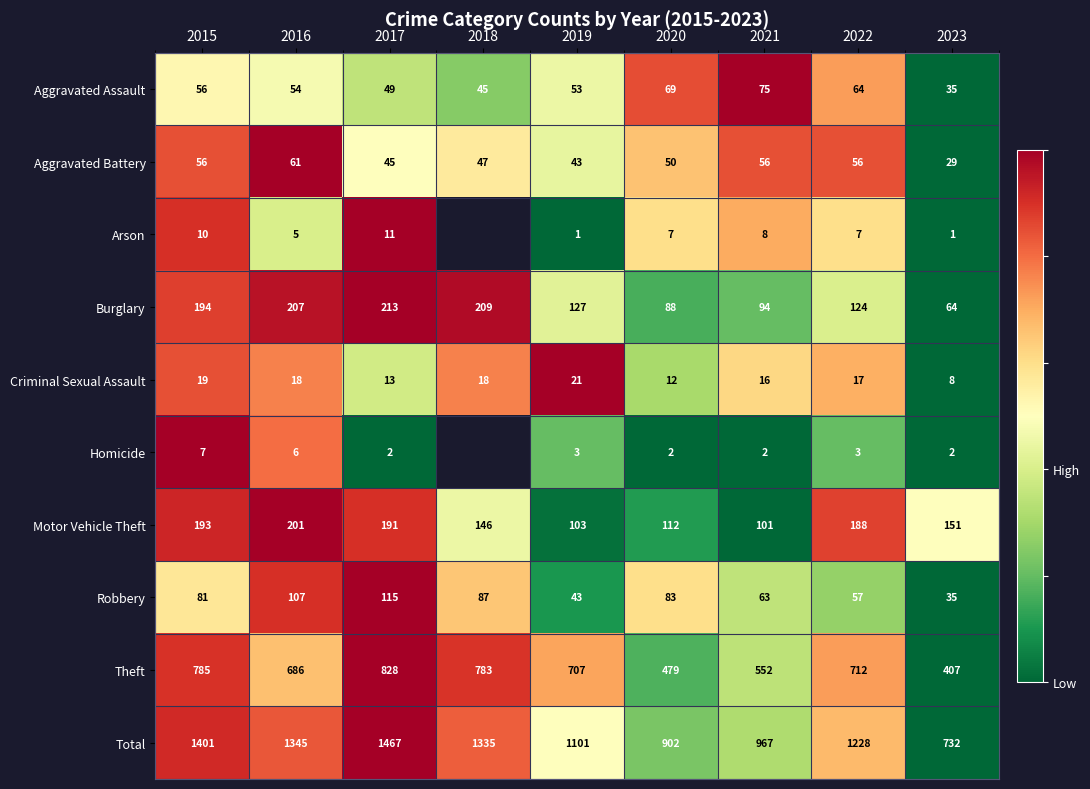

Which has a higher value, 2021 or 2017?

2021